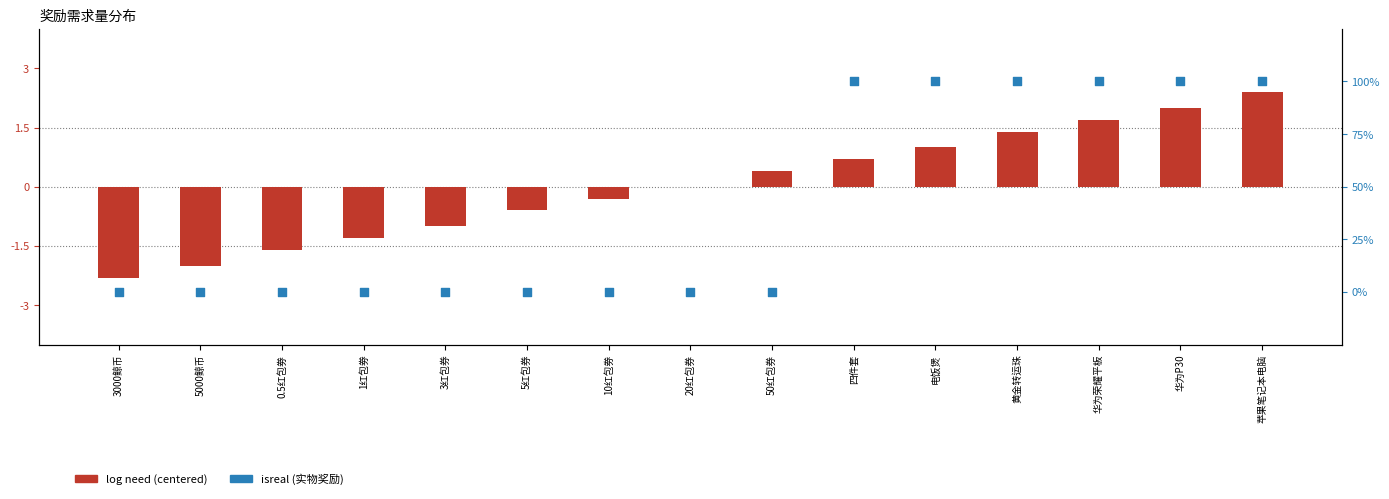

At which category is the sum across all series the highest?

苹果笔记本电脑